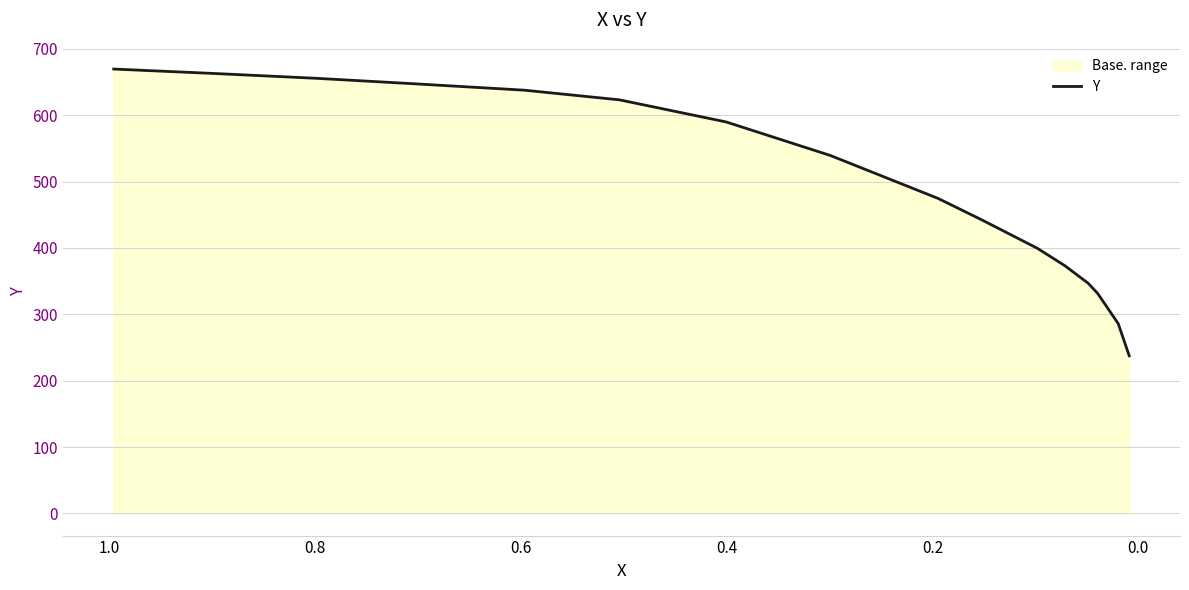

How many data points are above 539?

8